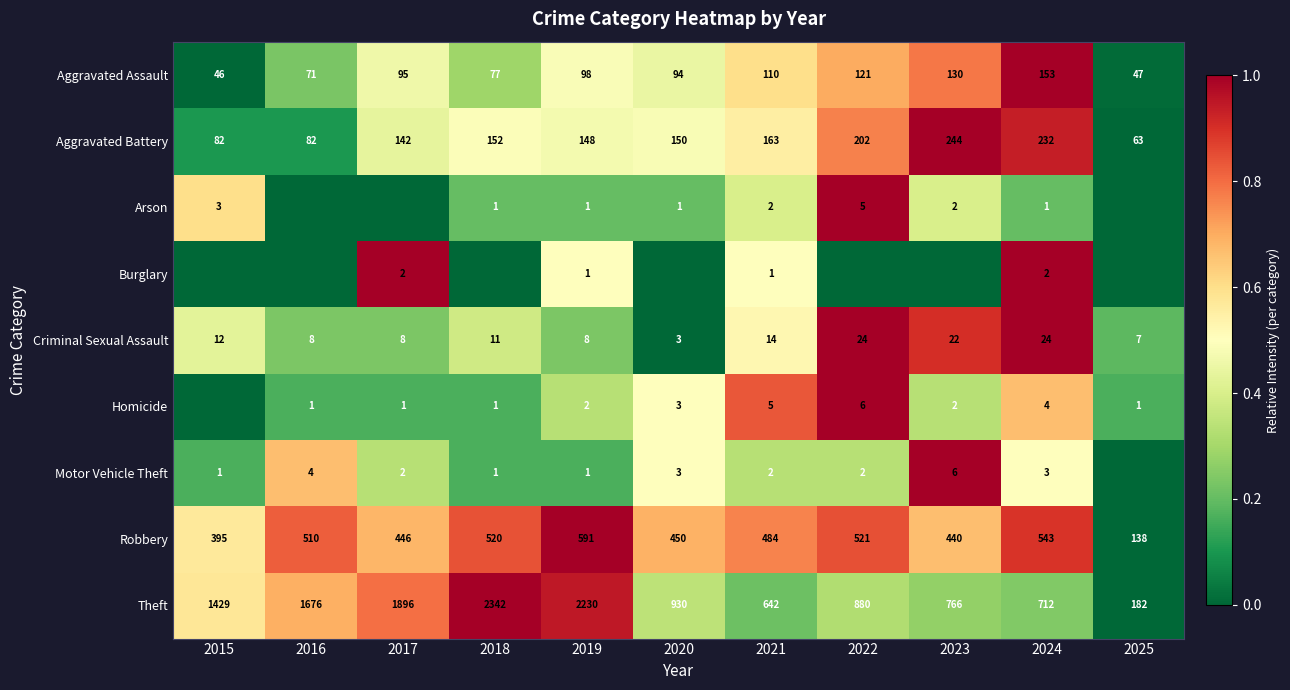

Is it true that Arson equals 1 at 2018?

True